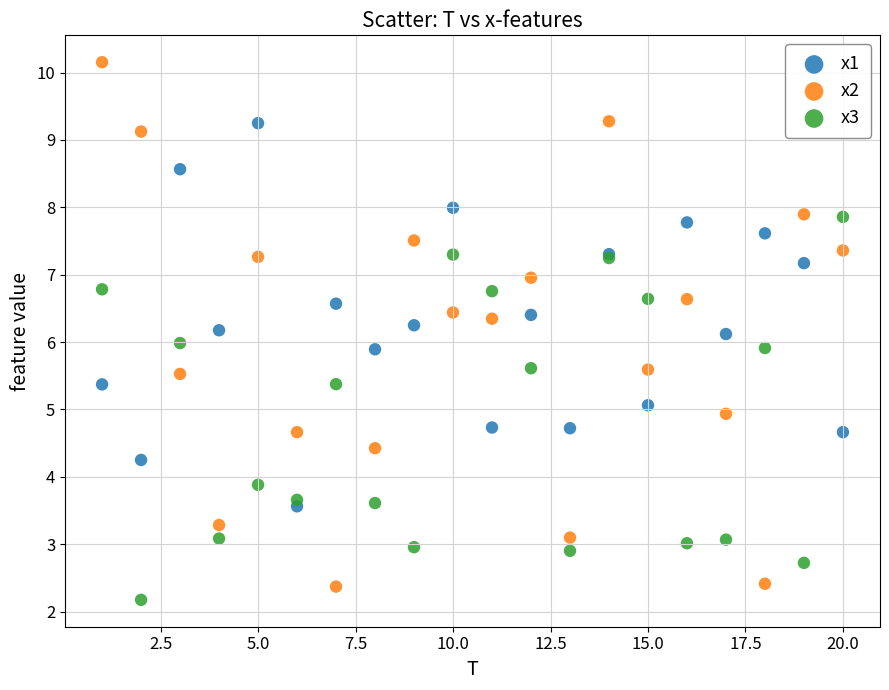

Which series has the widest spread of Y values?

x2